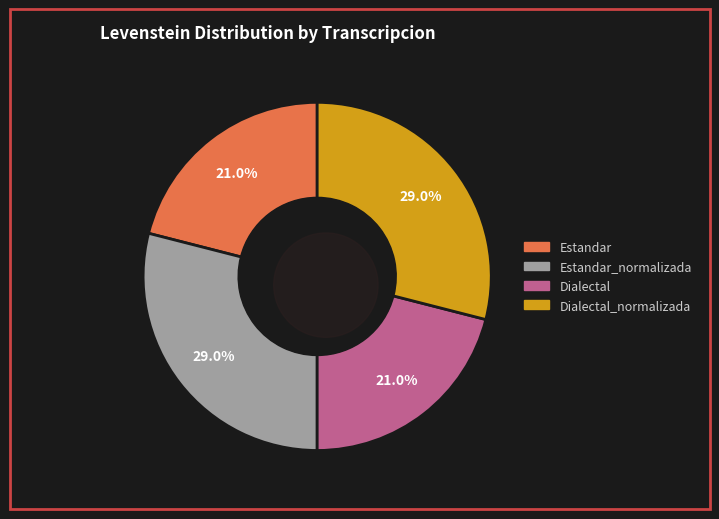

Is there a majority slice in this chart?

No